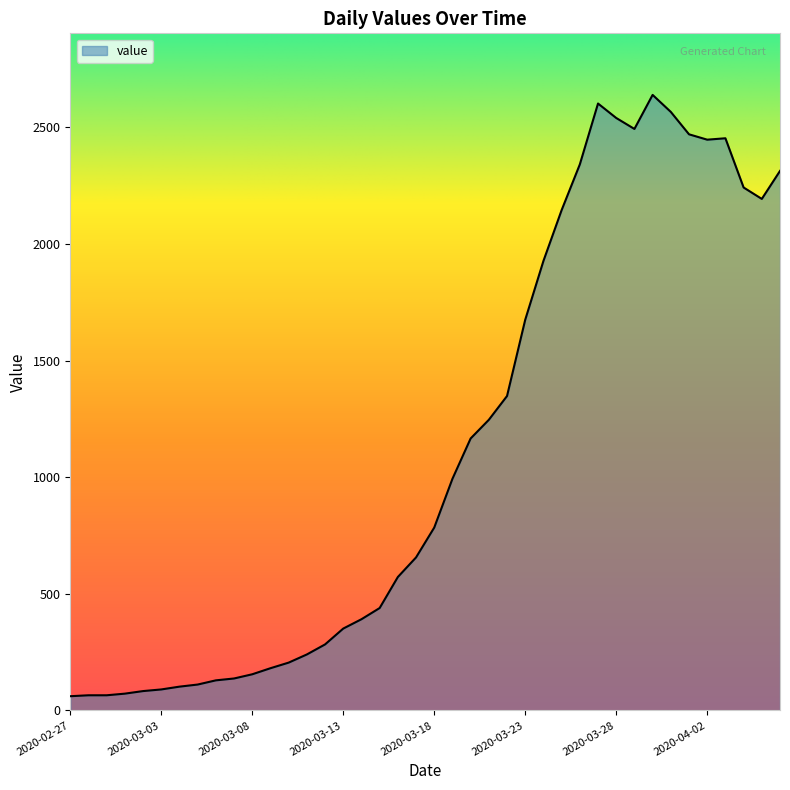

What is the difference between the maximum and minimum values?

2578